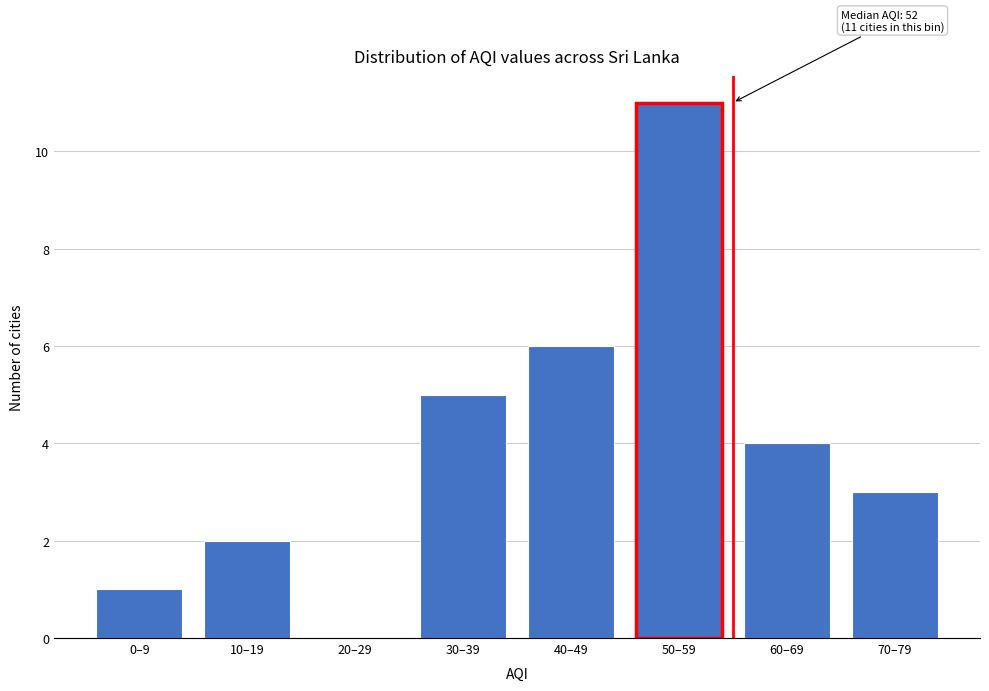

Reading left to right, list all the values displayed in this chart.

0–9=1	10–19=2	20–29=0	30–39=5	40–49=6	50–59=11	60–69=4	70–79=3